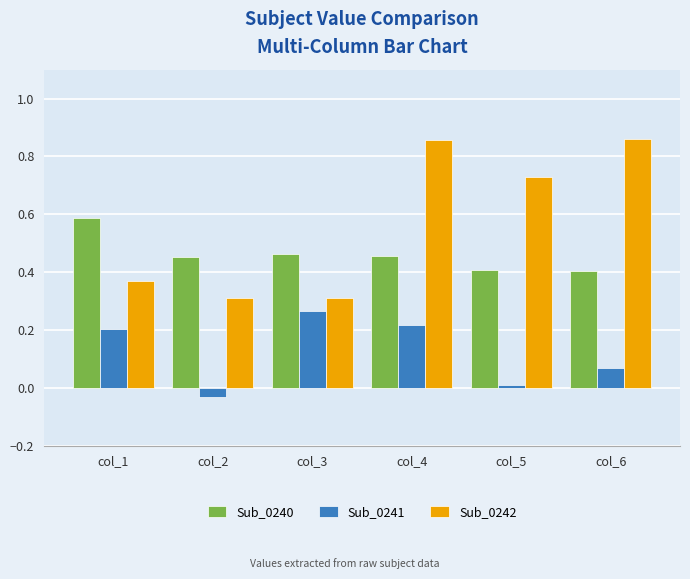

Count the number of data series in this chart.

3